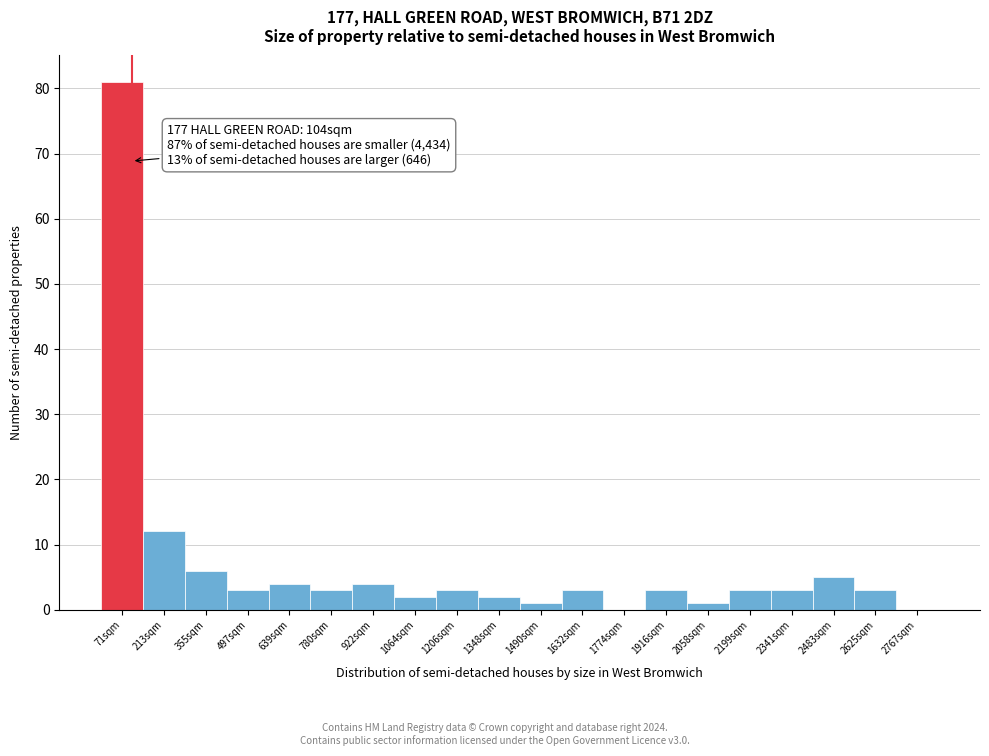

Over which range of the x-axis is the bar tallest?

0 to 140